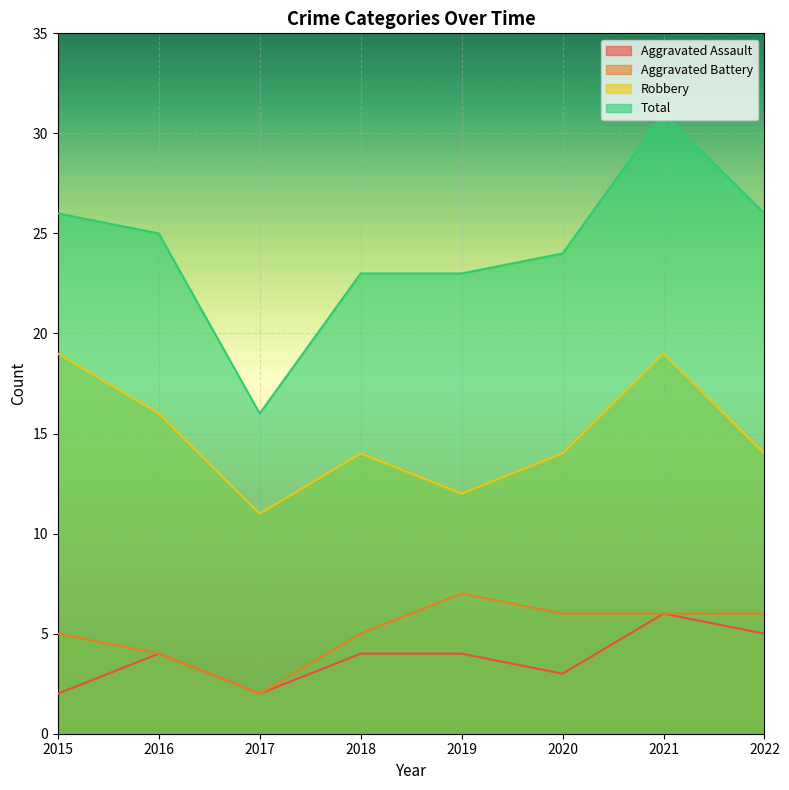

At which label is Robbery closest to 15?

2016